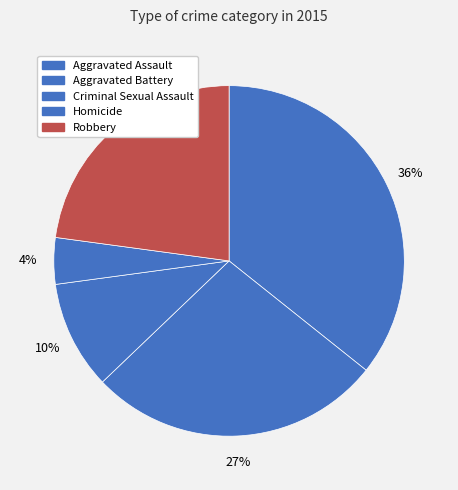

How many segments does this pie chart have?

5